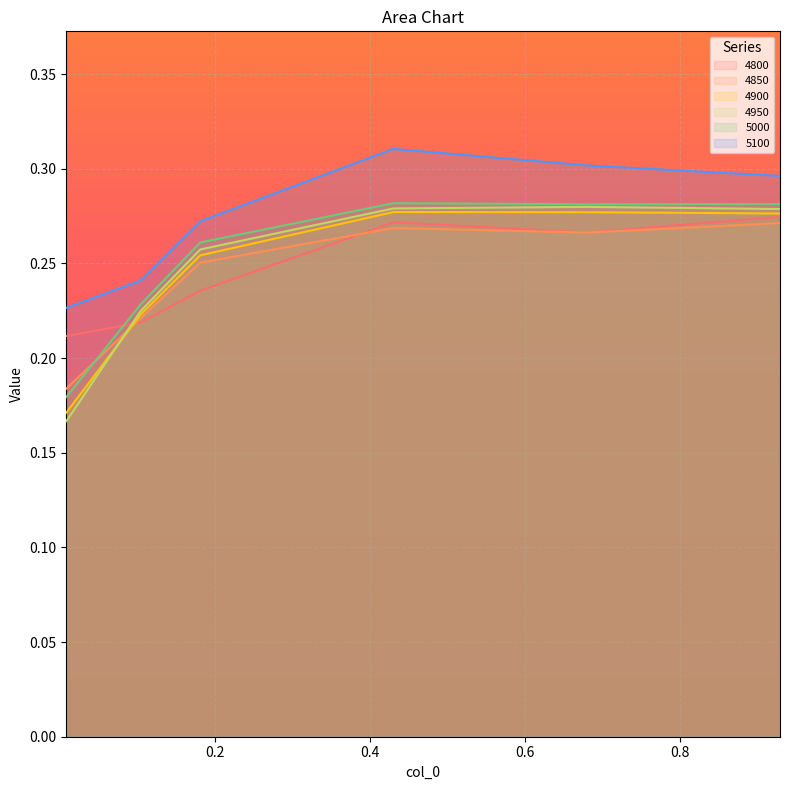

True or false: 4850 and 5100 intersect in this chart.

False